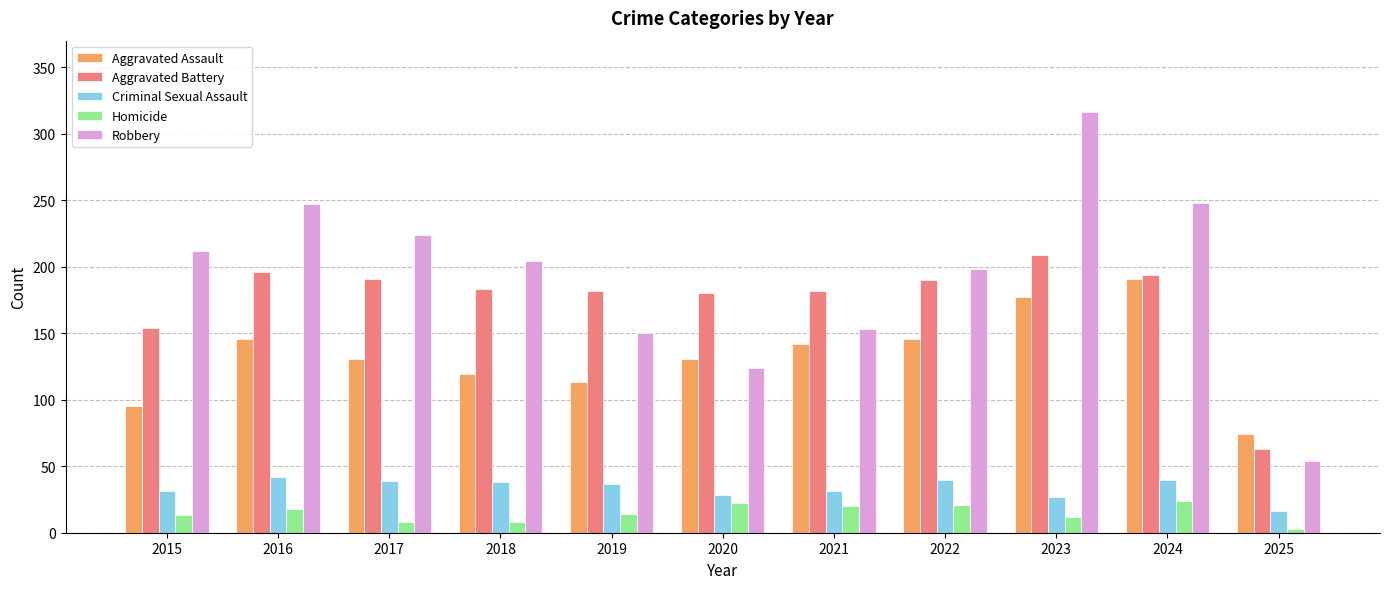

At which category is the sum across all series the highest?

2023